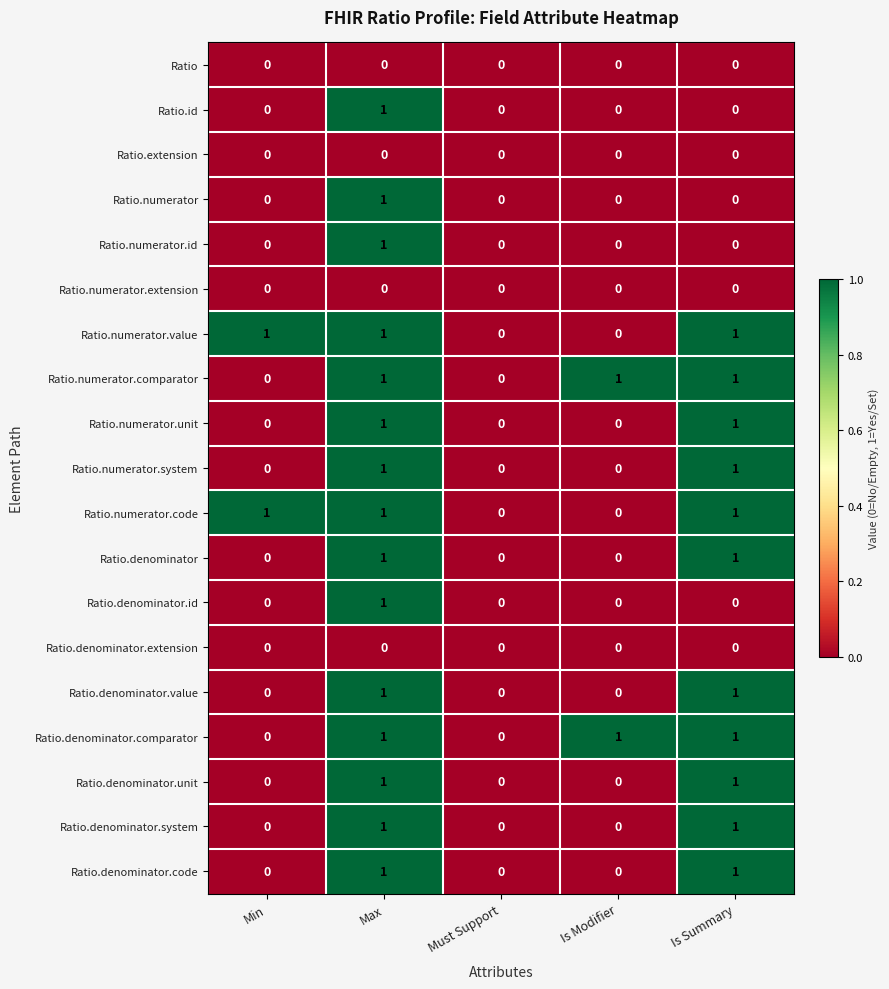

At which category is the sum across all series the highest?

Max